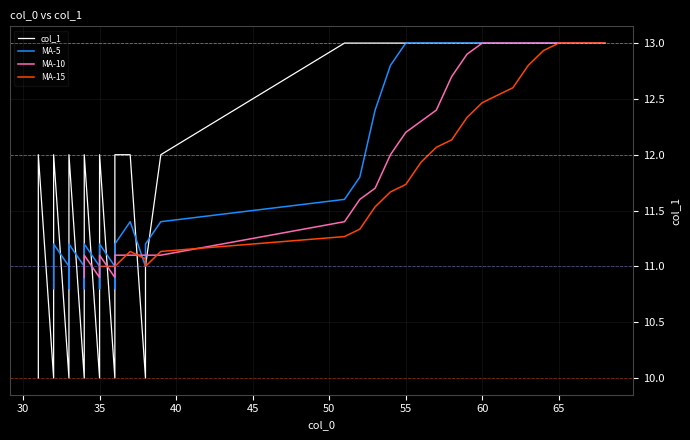

Which series ends up on top after the final intersection of MA-5 and MA-10?

MA-5